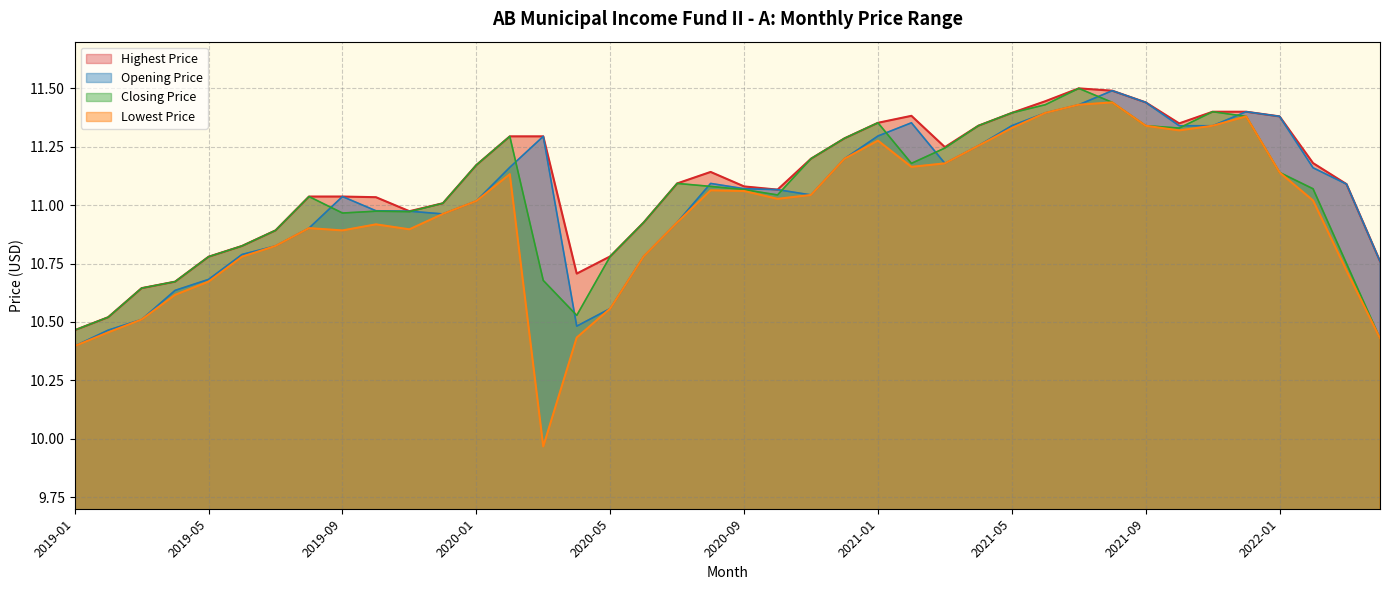

The value of Lowest Price at 2020-03 is 17.9. True or false?

False